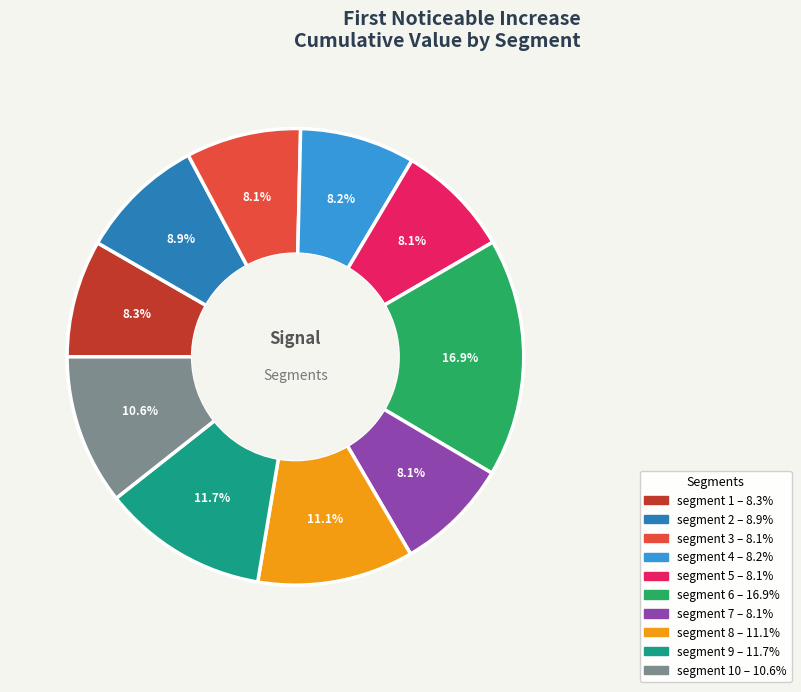

Do segment 6 – 16.9% and segment 2 – 8.9% together represent more than half of the pie?

No